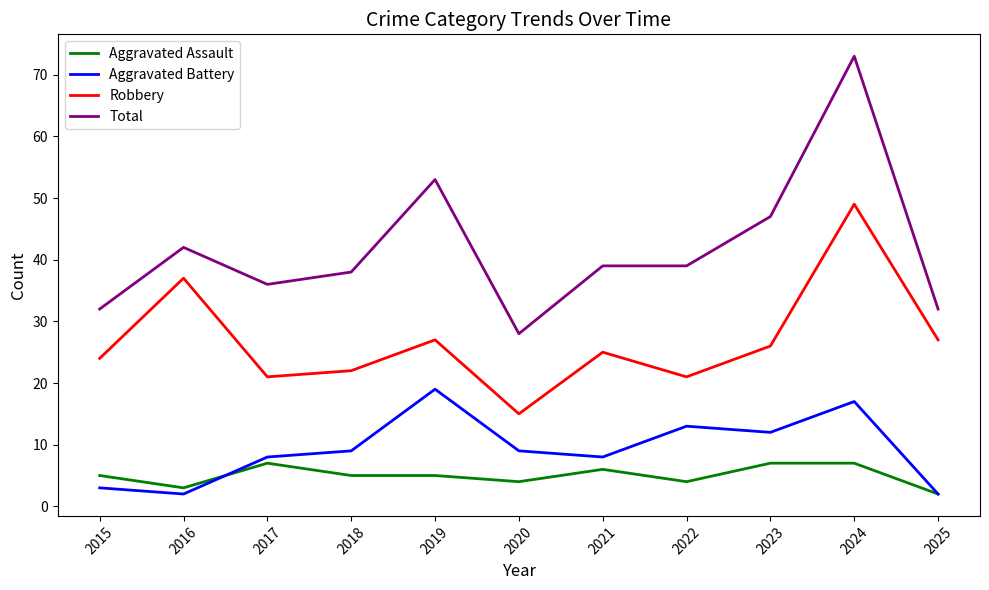

At which category is the sum across all series the highest?

2024